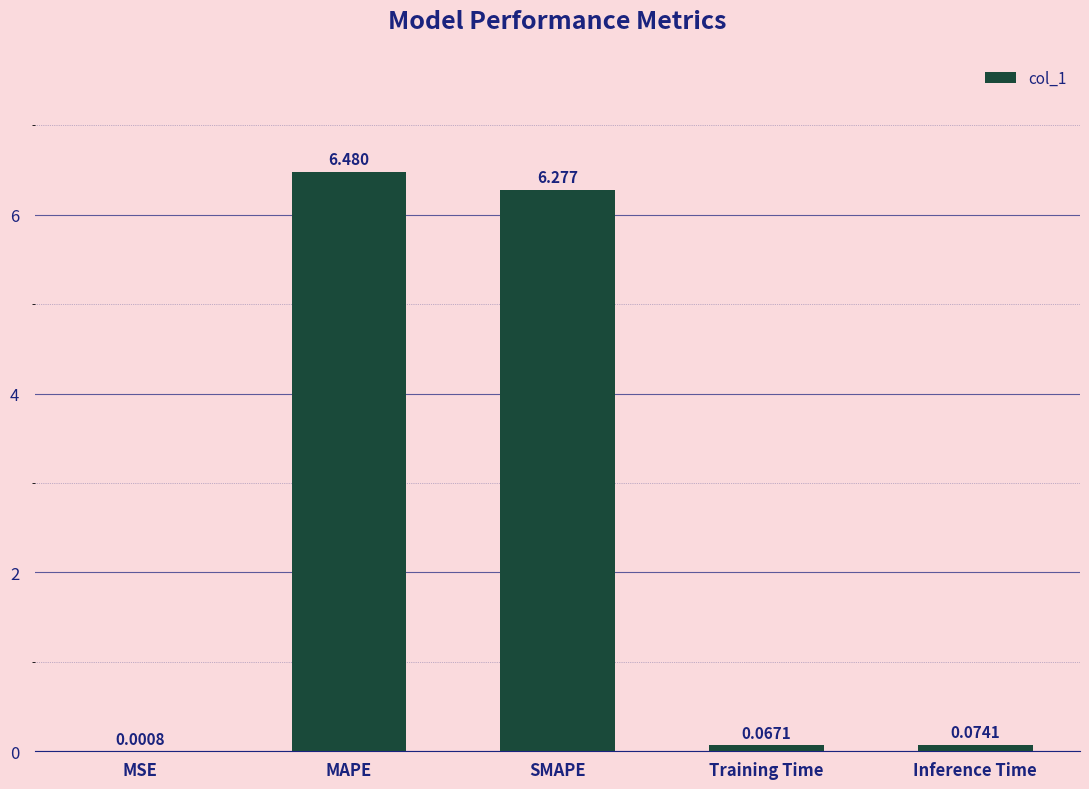

Does the chart contain stacked bars?

No